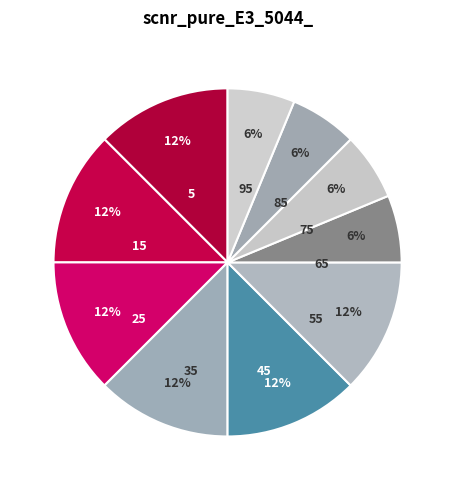

What is the ratio of the value at 5 to the value at 45?

1.0